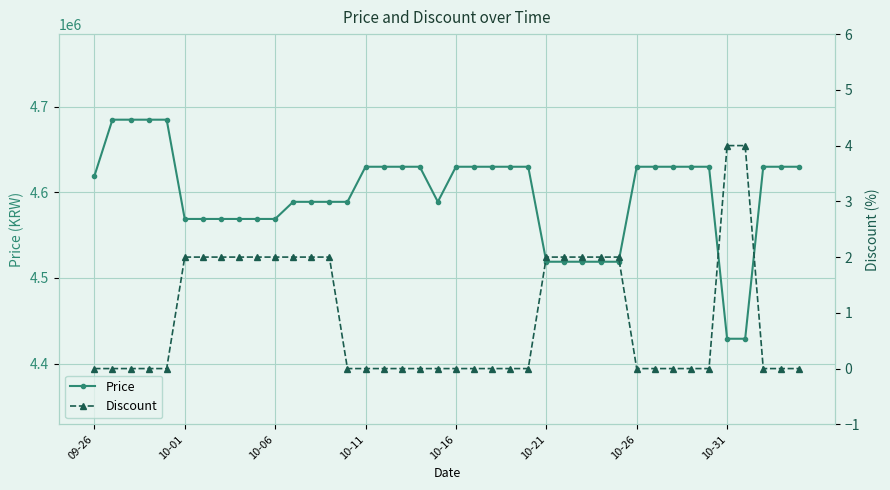

What is the maximum value for Discount?

4